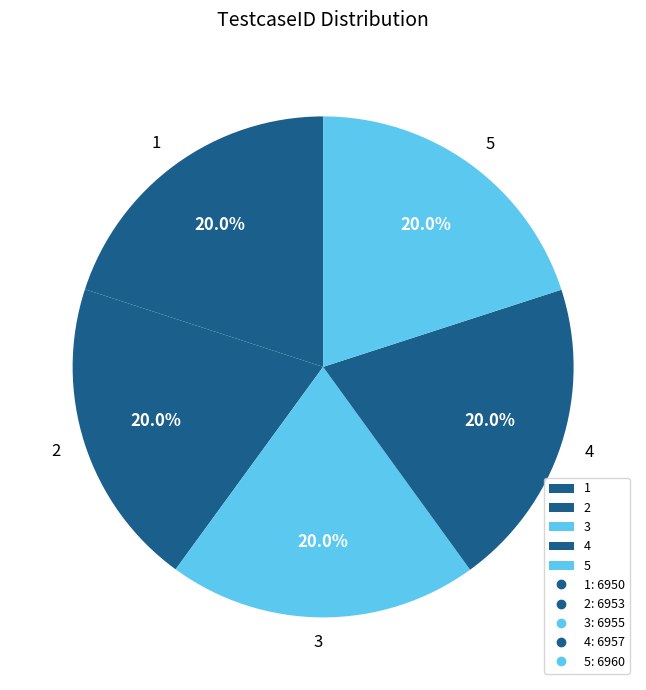

Combined, do 3 and 5 account for over 50%?

No